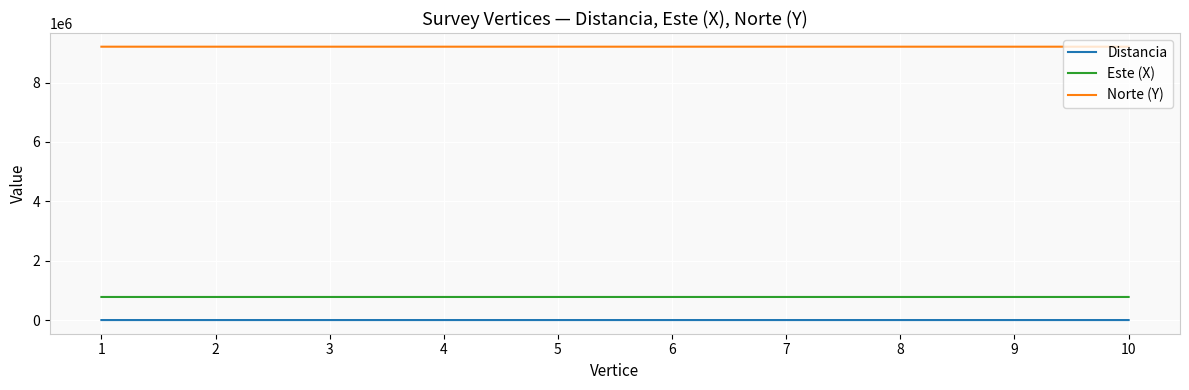

What is the difference between the highest and lowest values at 7?

9209112.4